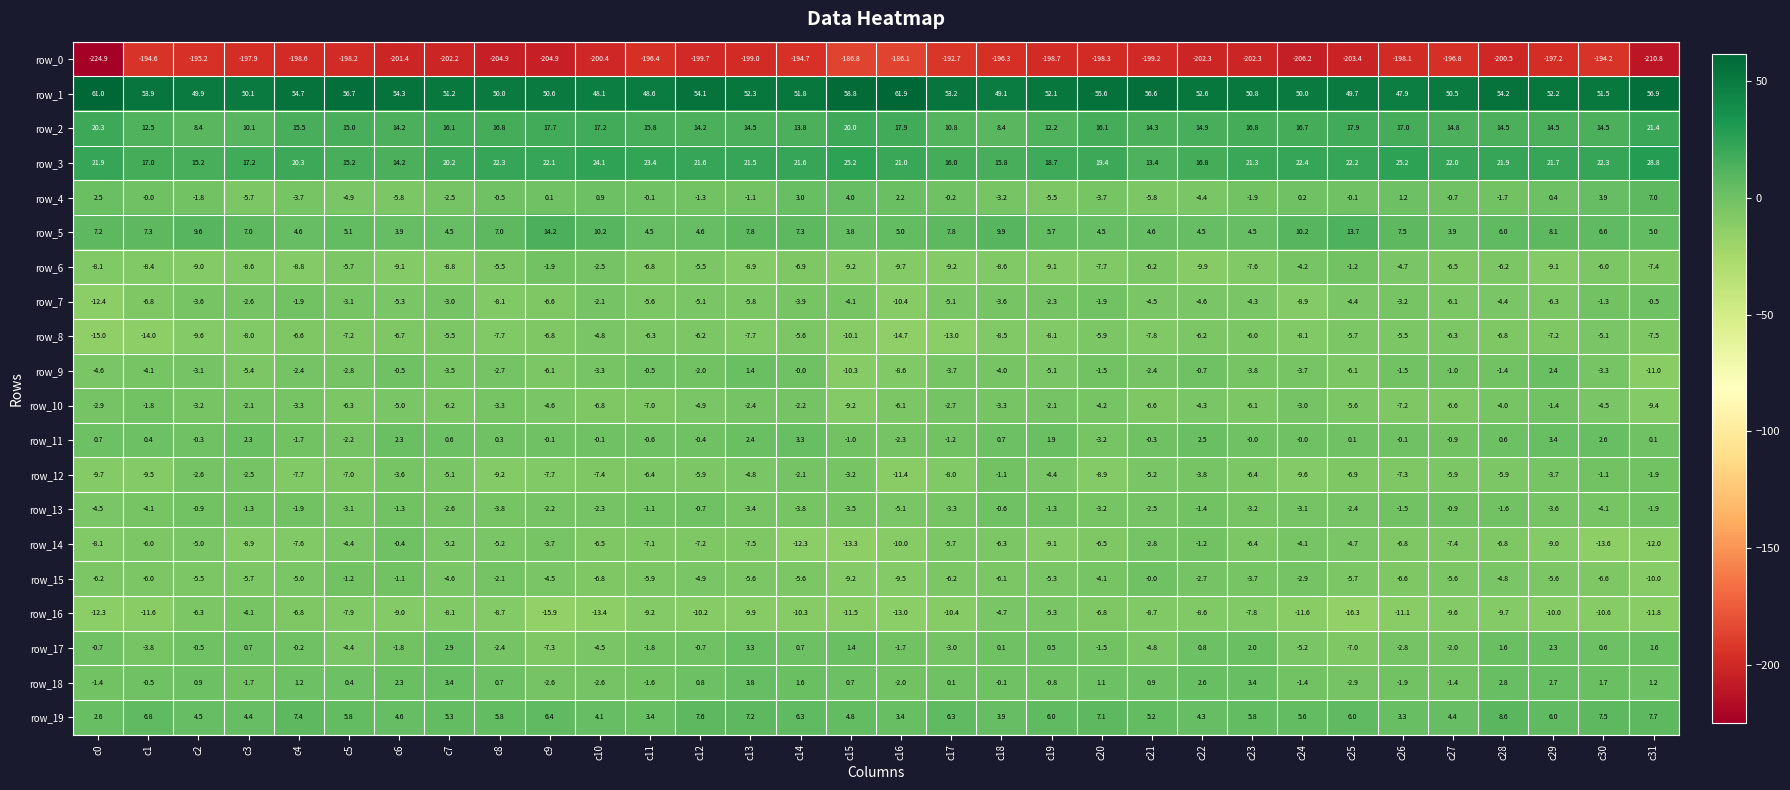

At which category does the chart reach its minimum across all series?

c0